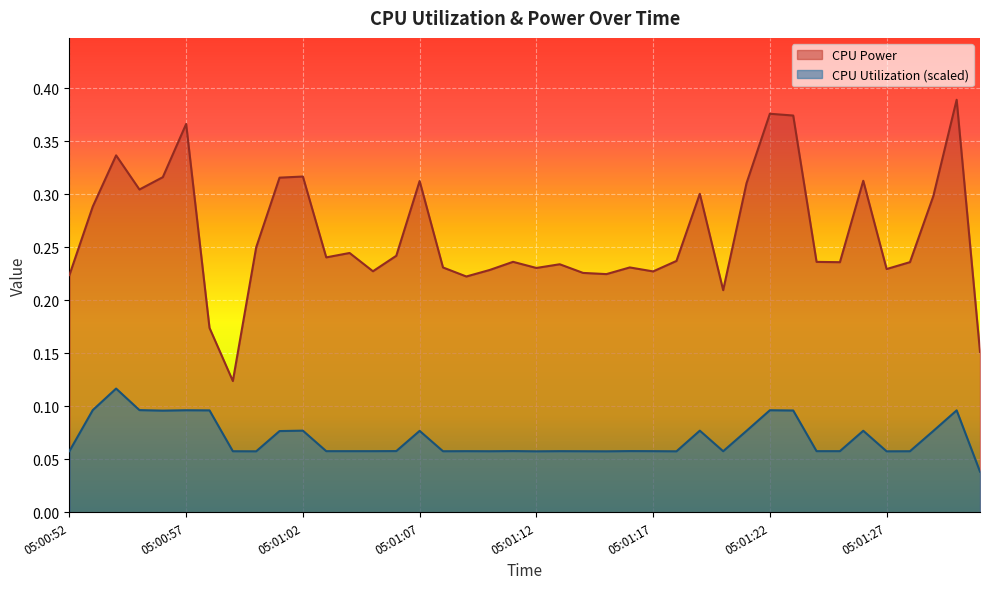

True or false: CPU Power has a value of 0.4 at 05:01:25.

False